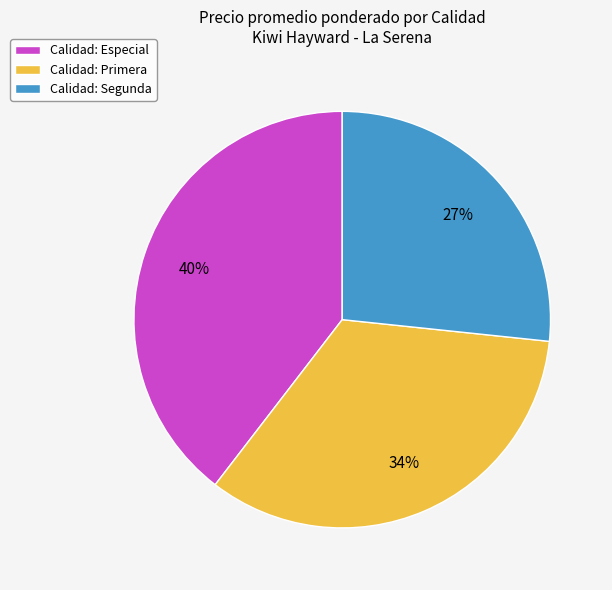

The Calidad: Especial slice represents 47% of the pie. True or false?

False